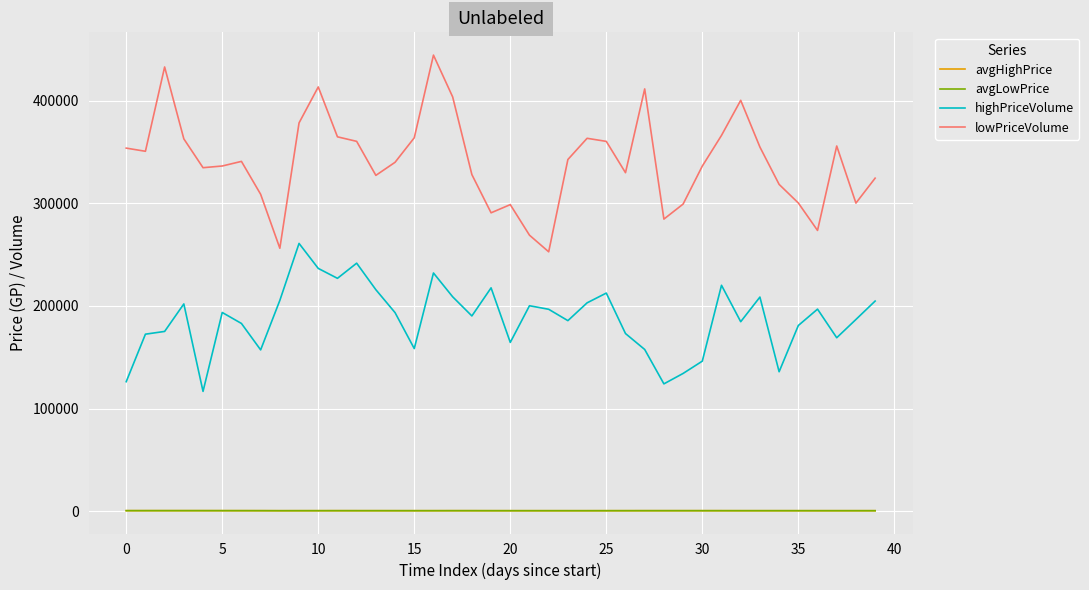

Which series has the largest total across all categories?

lowPriceVolume